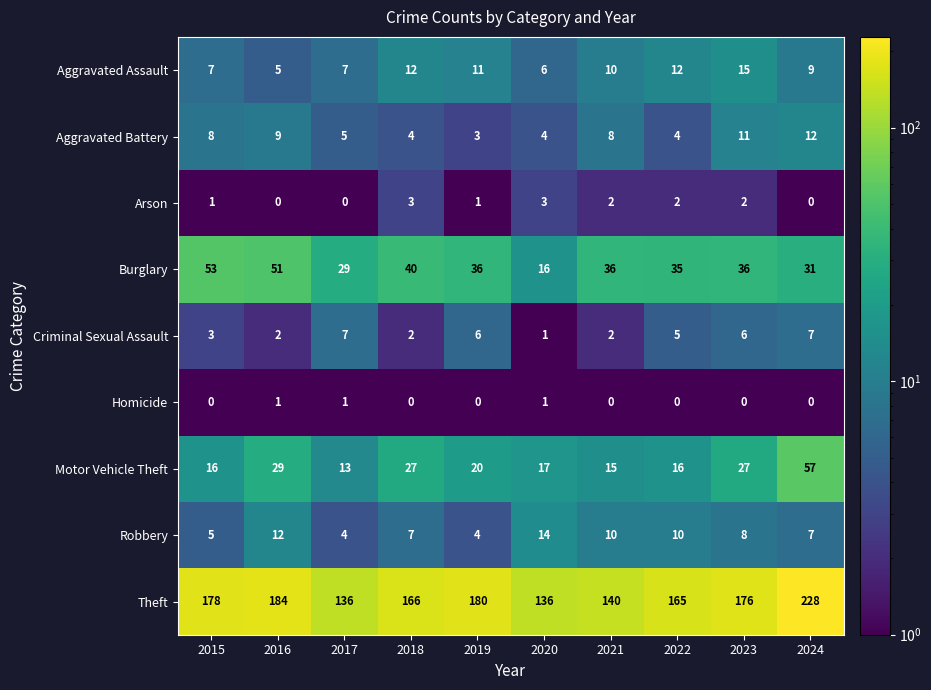

The value of Burglary at 2016 is 86. True or false?

False